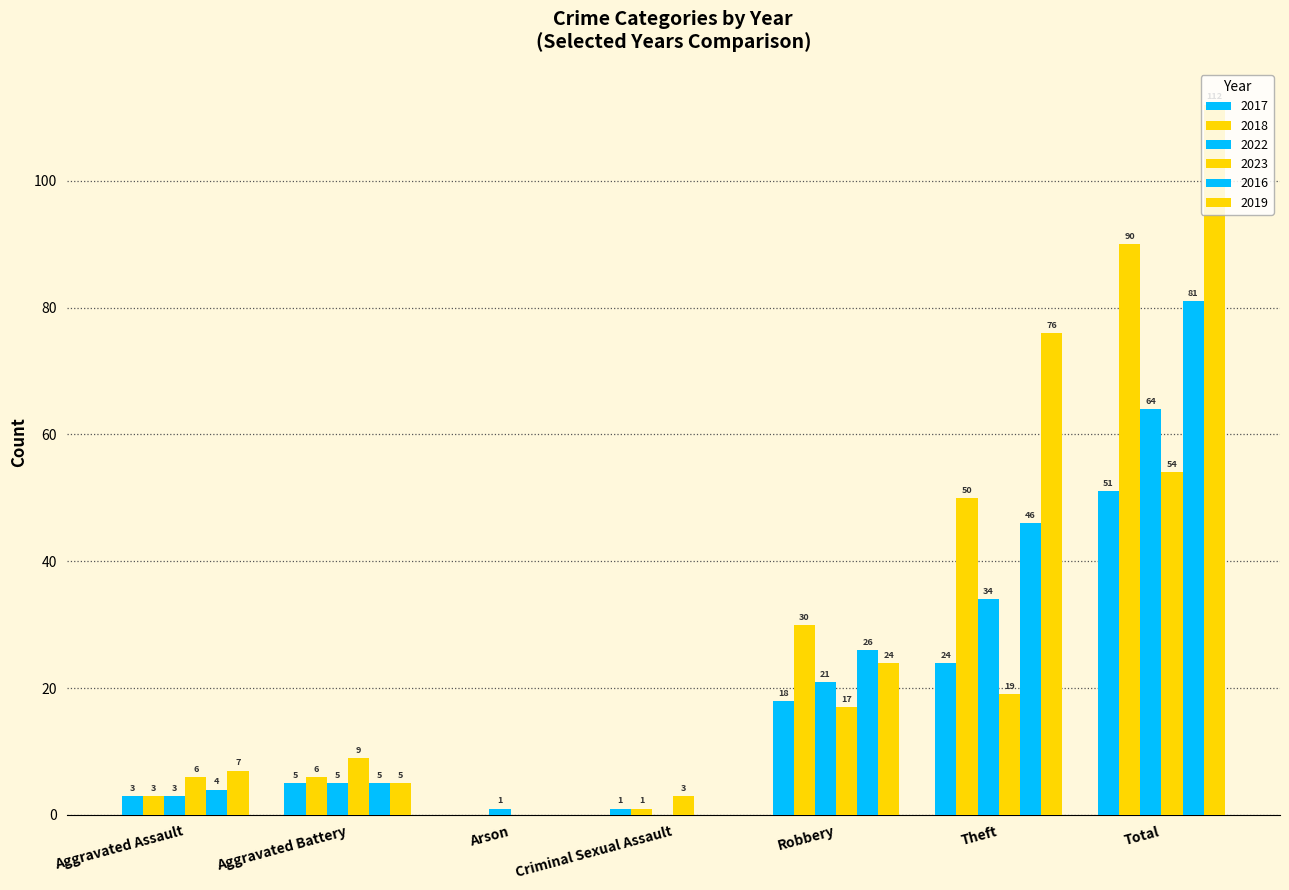

How many series are shown in this chart?

6